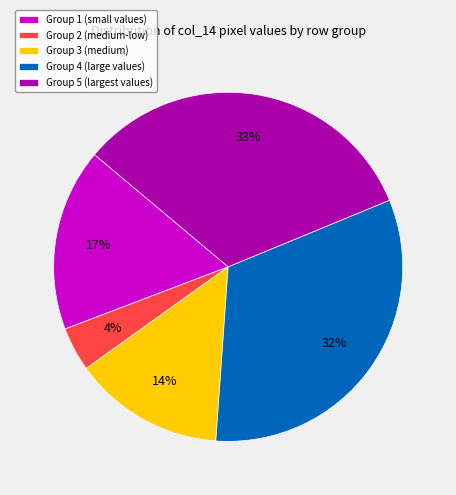

True or false: Group 1 (small values) accounts for 26% of the total.

False